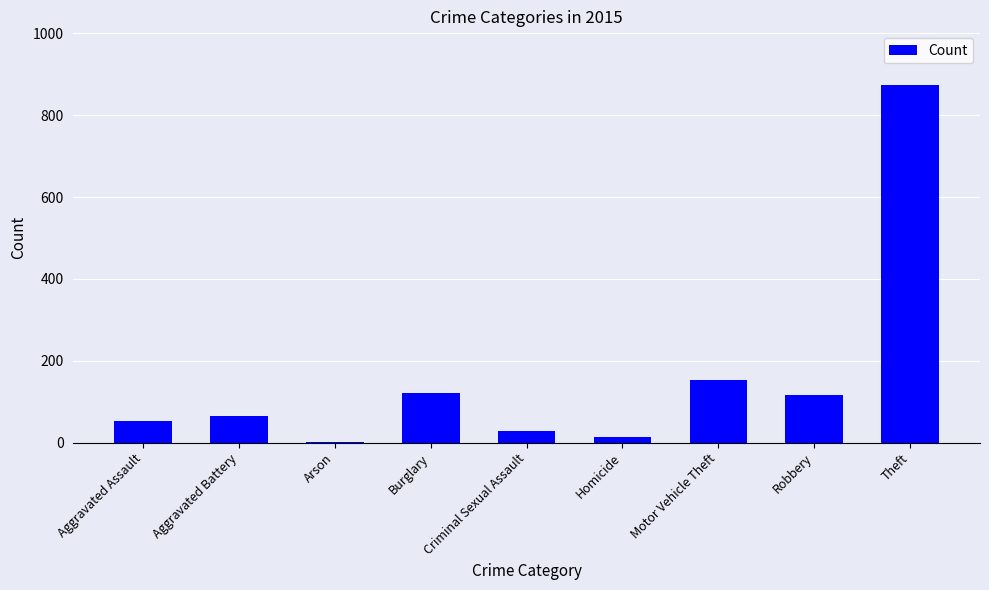

Between Robbery and Criminal Sexual Assault, which is larger?

Robbery